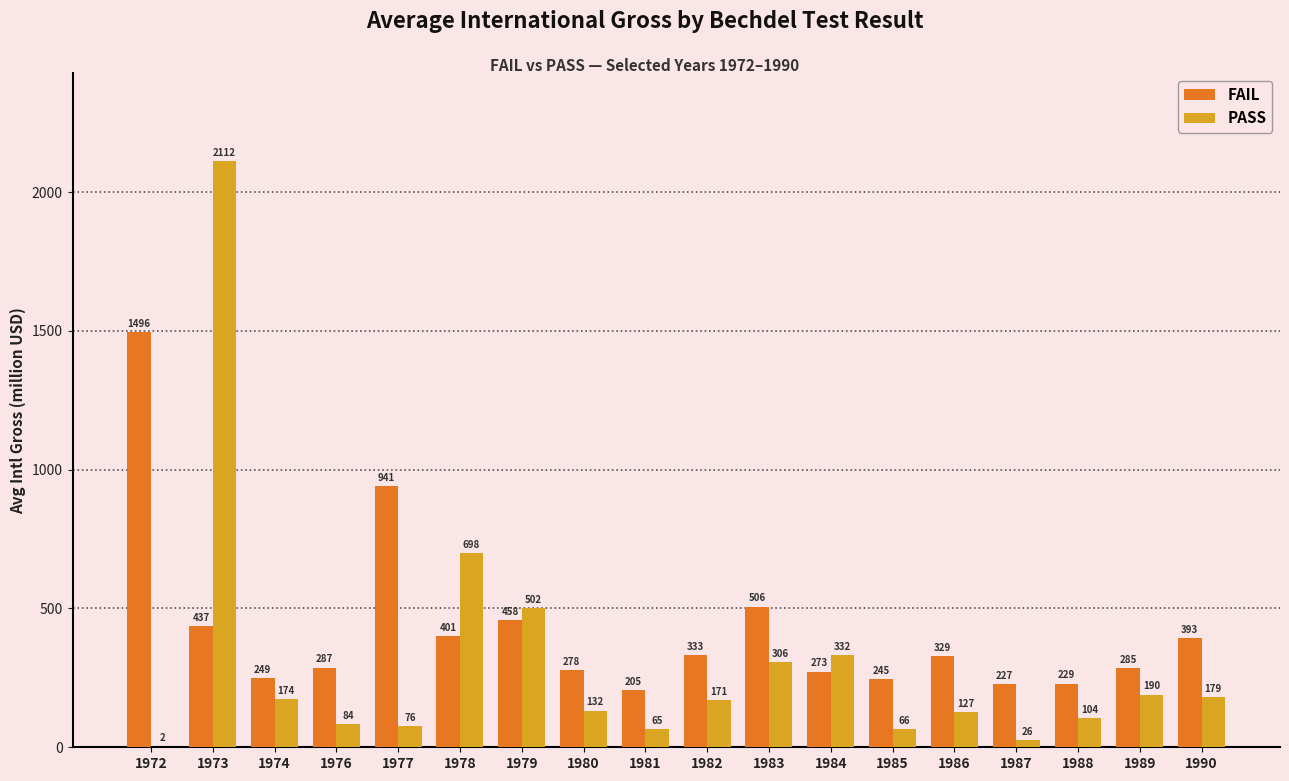

The value of FAIL at 1980 is 104.7. True or false?

False